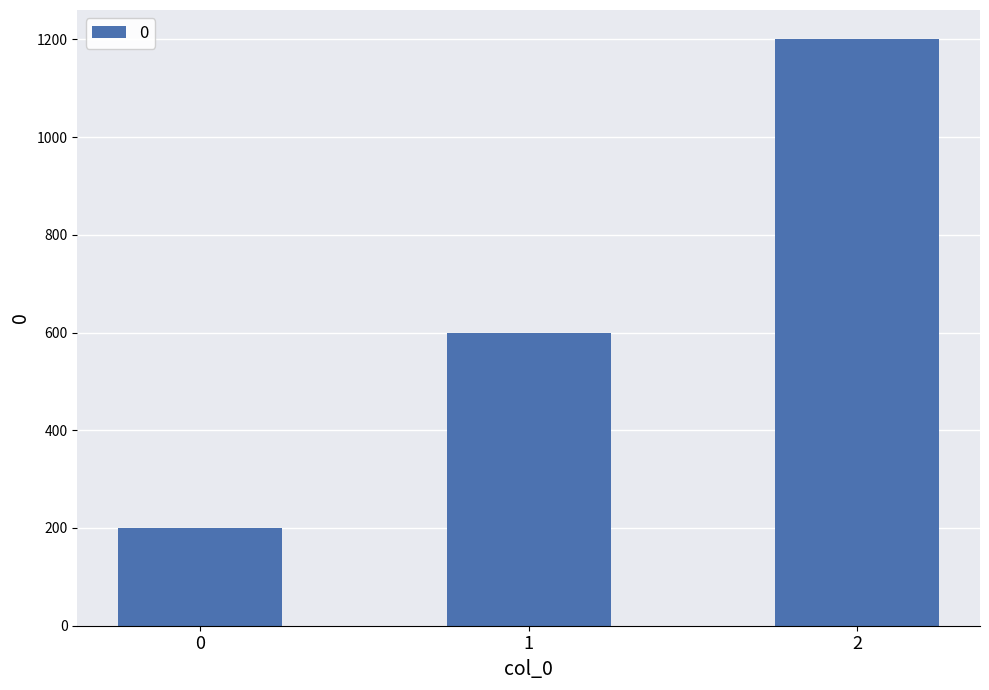

What is the change in value from 1 to 2?

+600